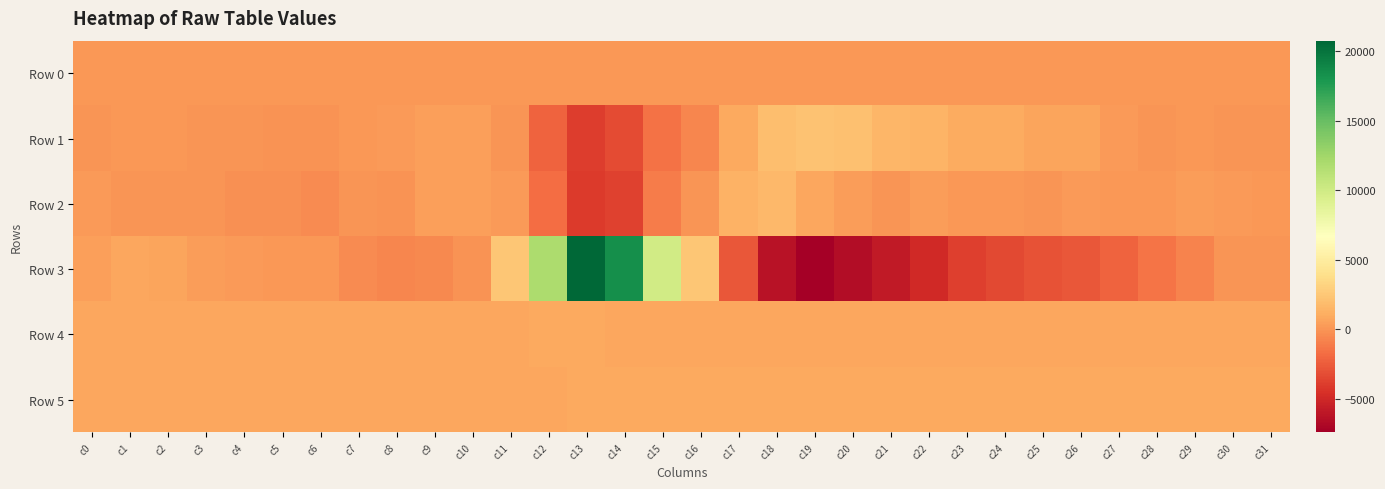

Between c3 and c22, which is larger?

c22